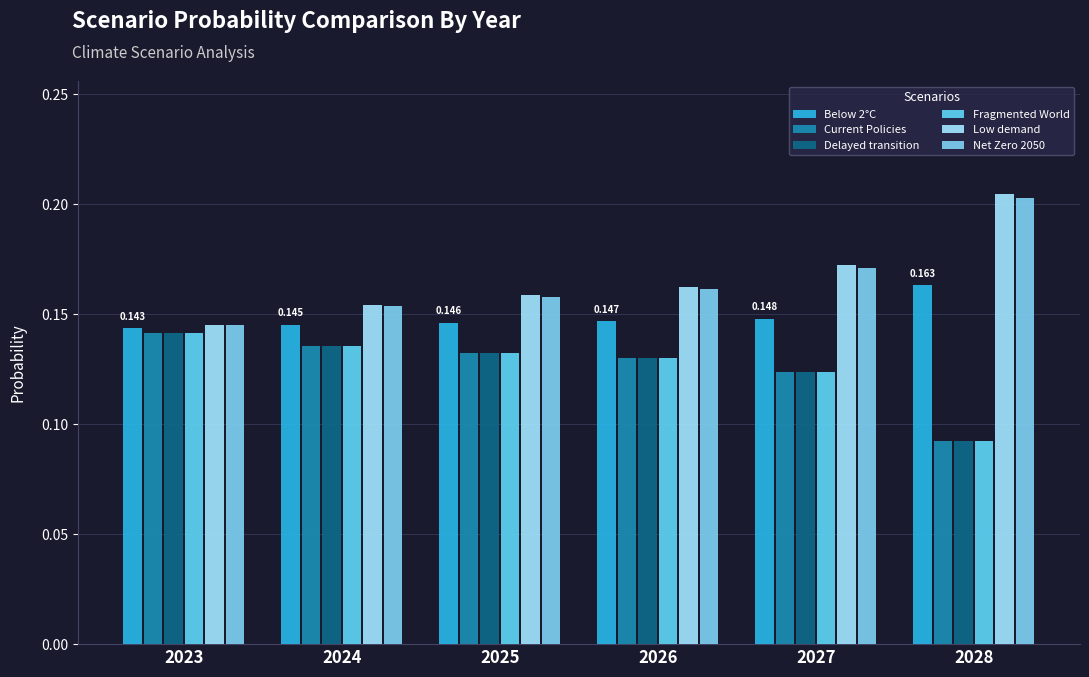

At how many categories does at least one series exceed 0?

6